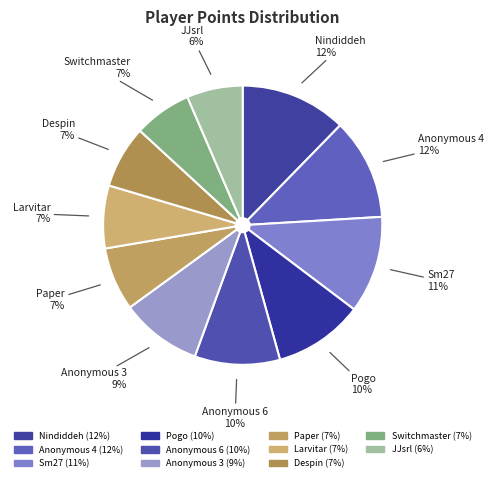

Count the number of slices in the pie.

11